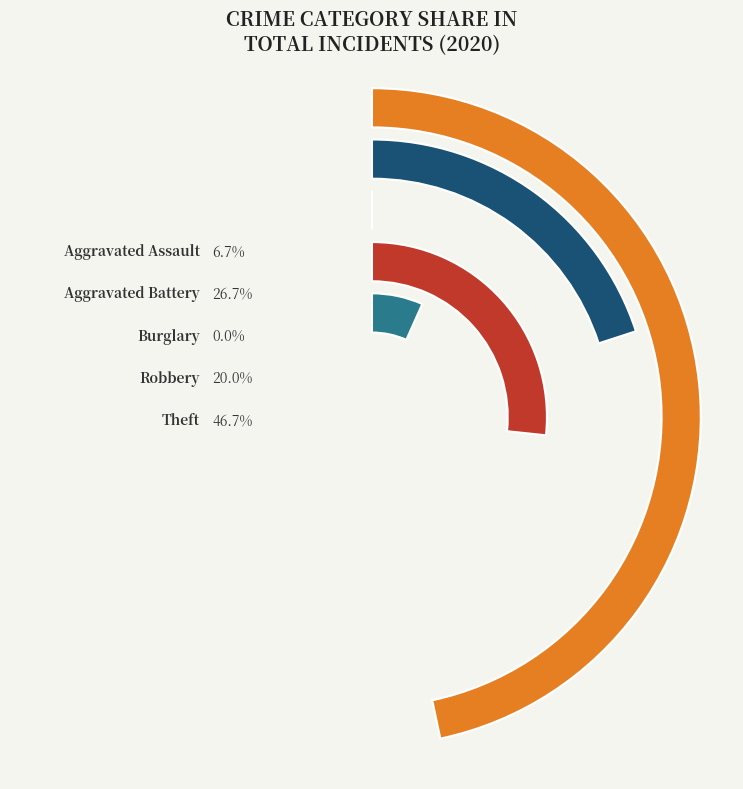

To the nearest percent, what percentage of the pie is Robbery?

20%